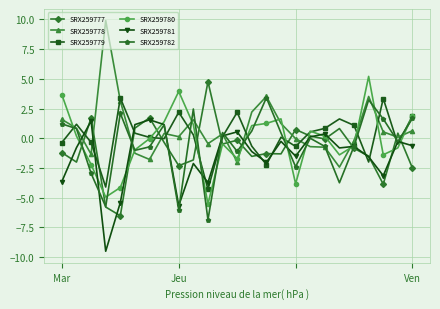

True or false: SRX259777 has more than 1 points higher than both neighbors.

True